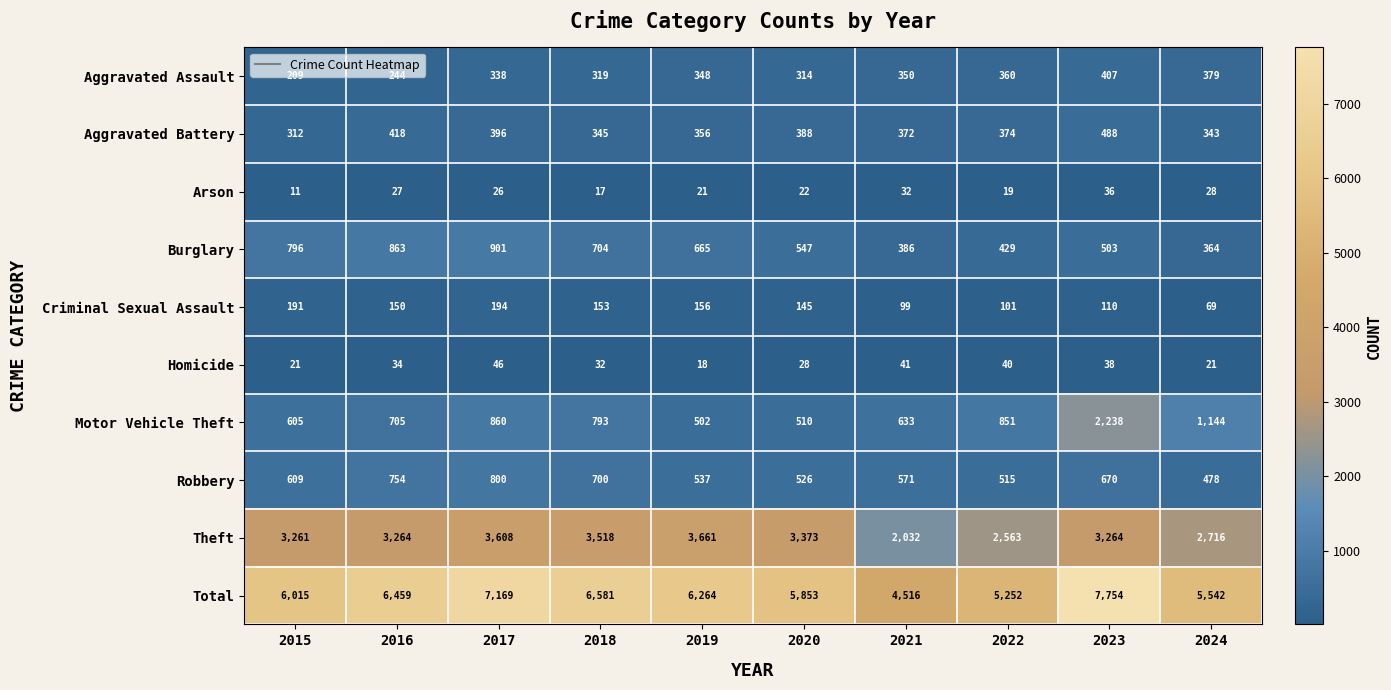

Where does the Motor Vehicle Theft series first go above 793?

2017